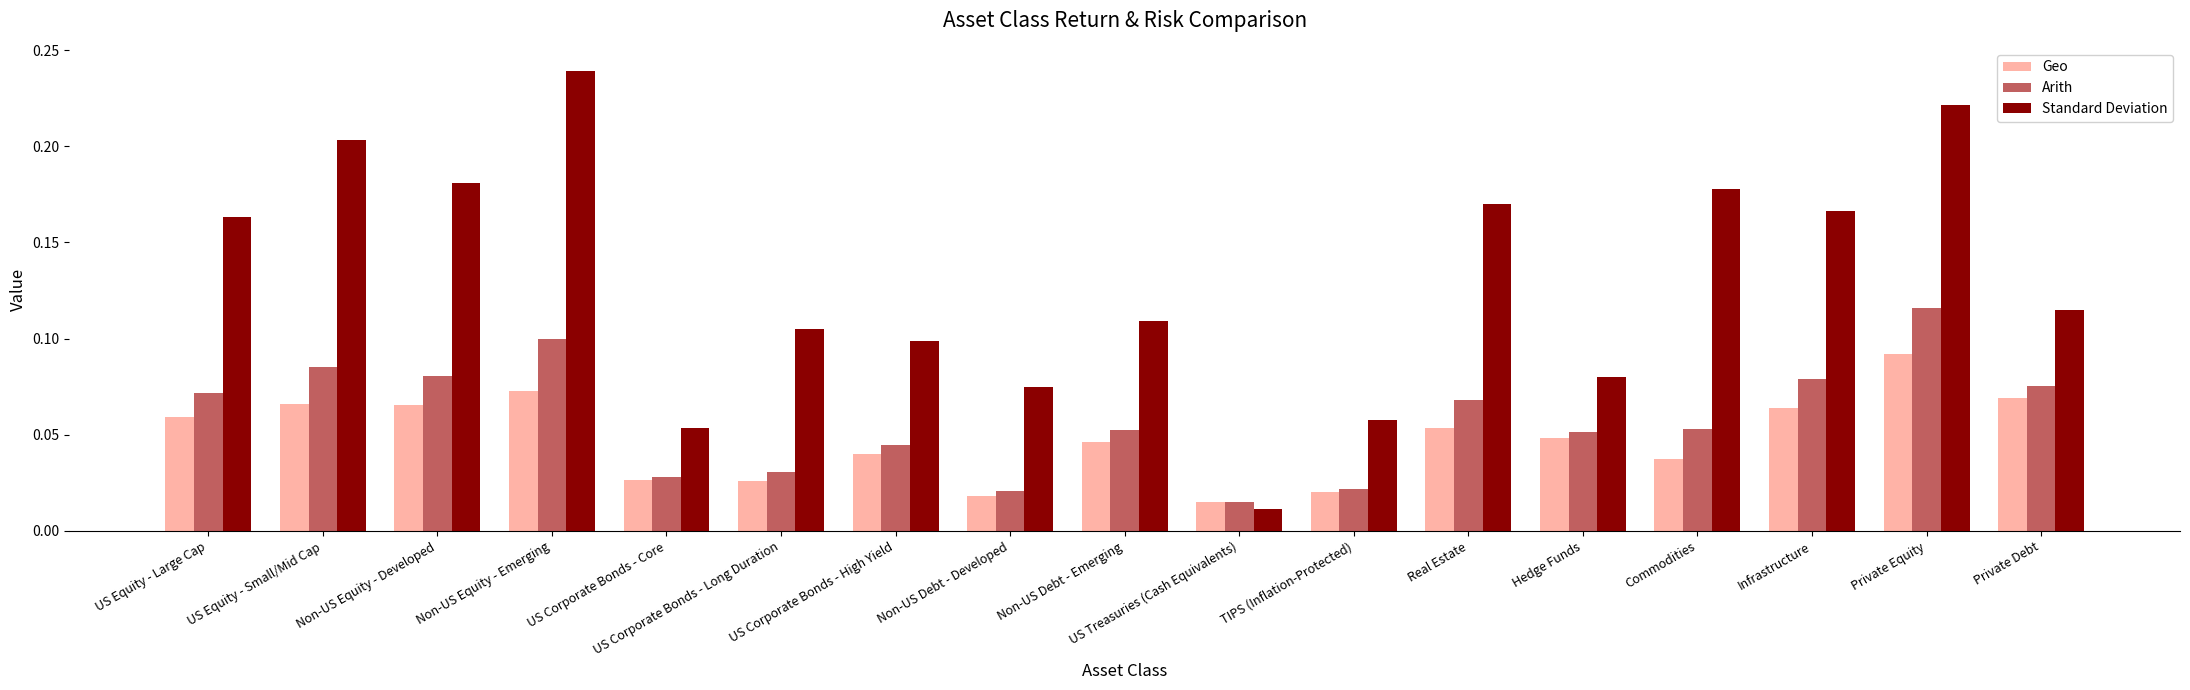

What position from the left is US Corporate Bonds - High Yield?

7